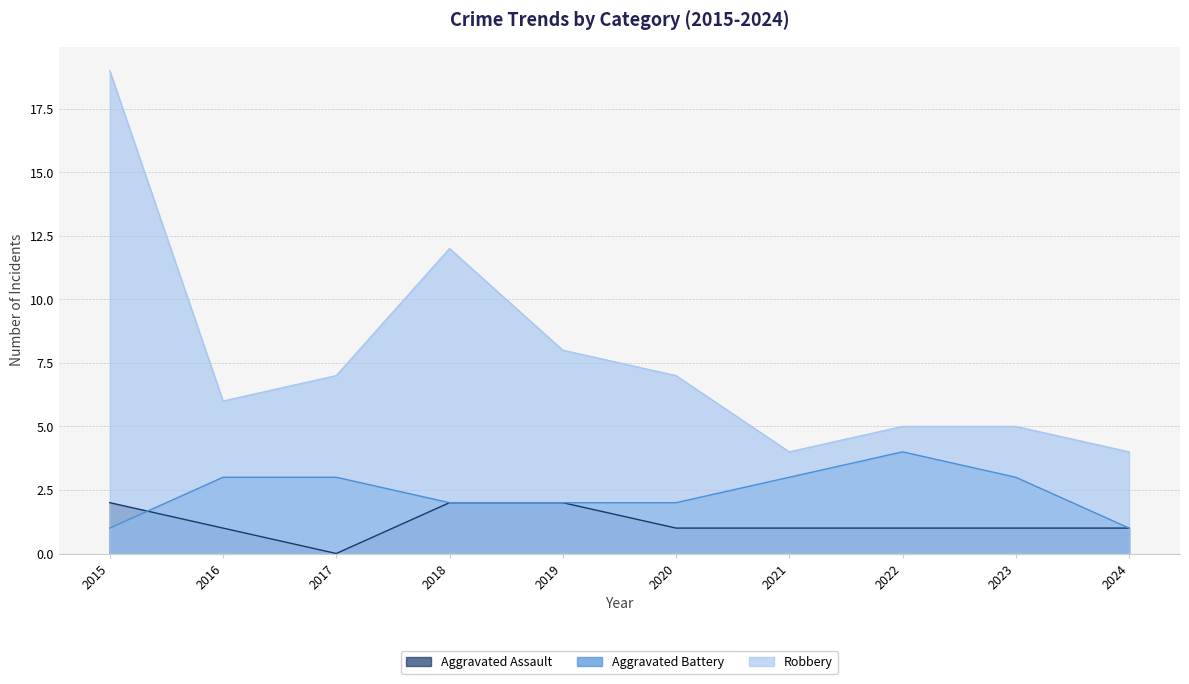

True or false: Aggravated Battery and Robbery intersect in this chart.

False